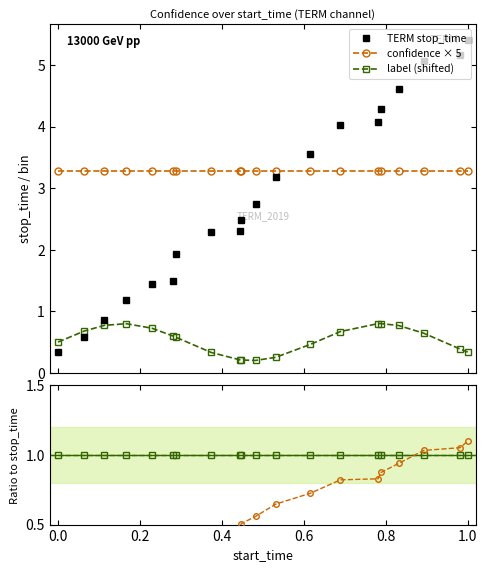

Count the number of categories in the chart.

20